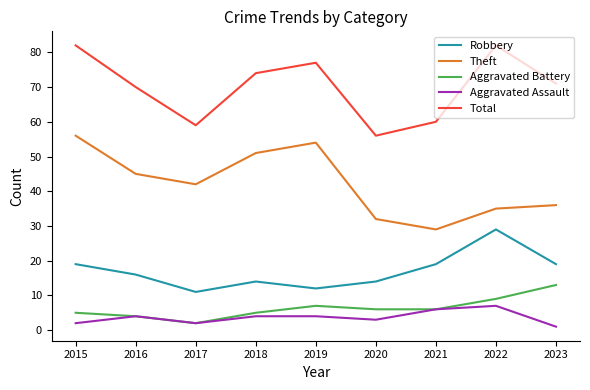

True or false: Aggravated Assault and Robbery cross at least once.

False